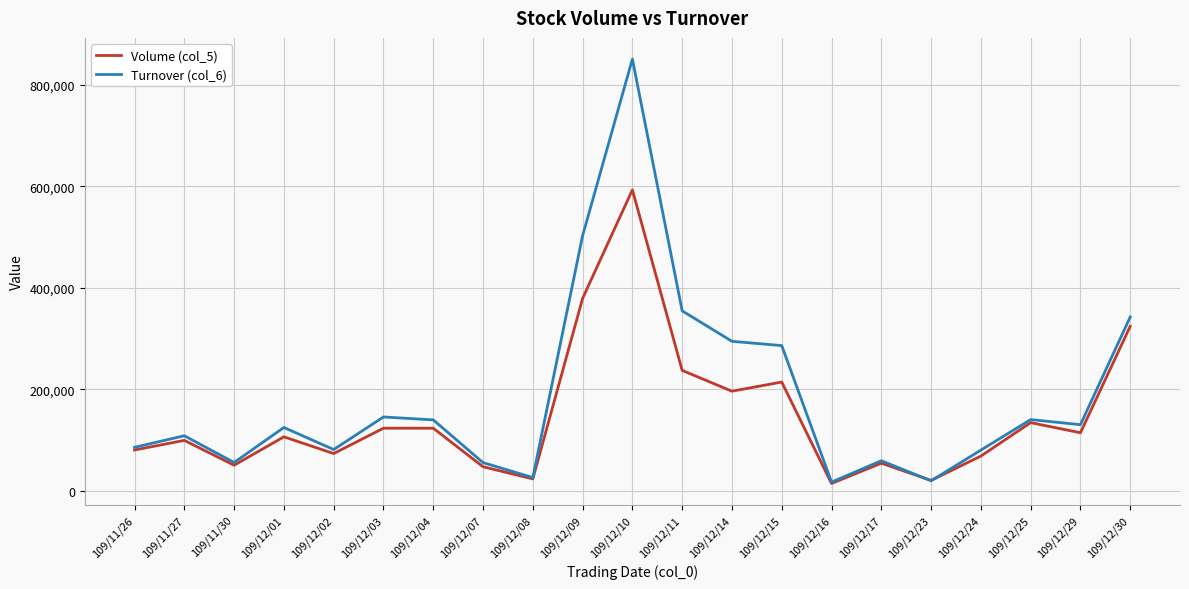

Which series has the largest total across all categories?

Turnover (col_6)